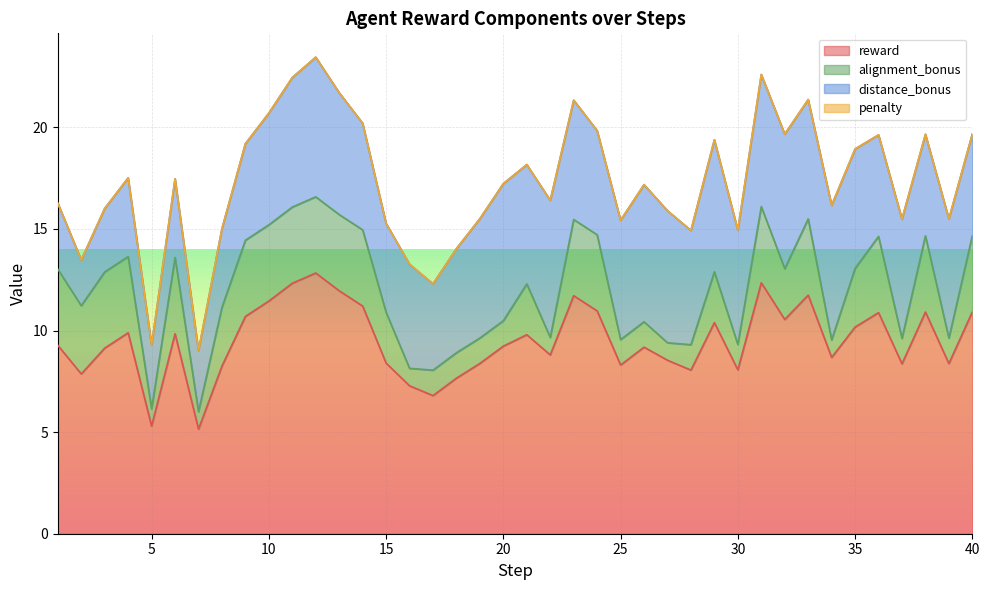

Between 4 and 14, which series saw the biggest shift?

distance_bonus